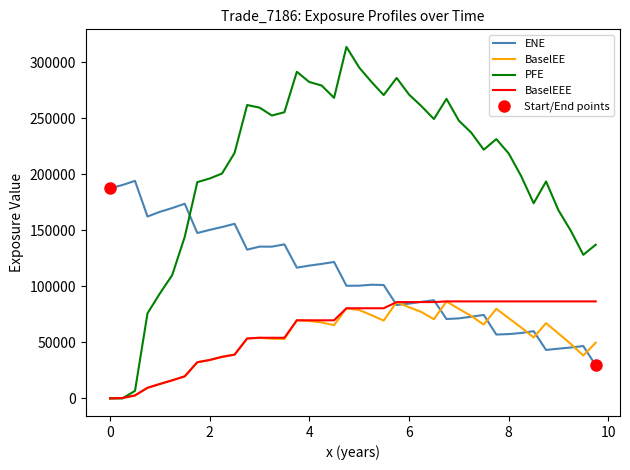

What is the highest value of the PFE series?

313768.0